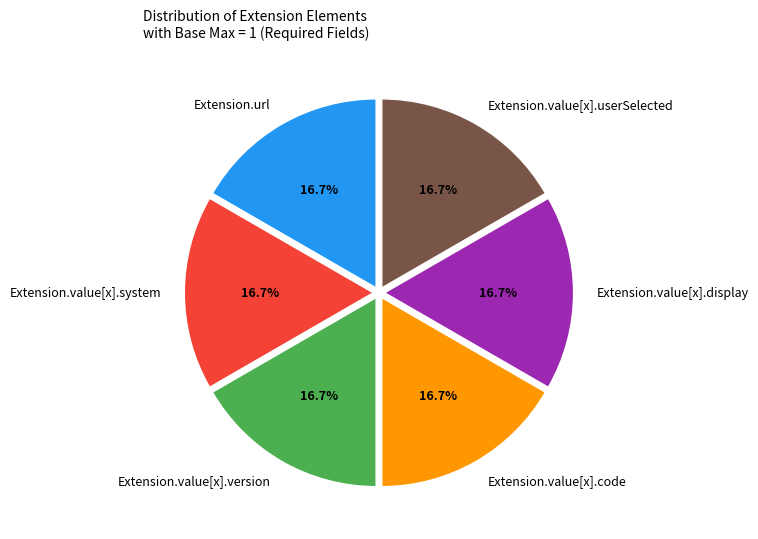

Combined, do Extension.value[x].system and Extension.url account for over 50%?

No